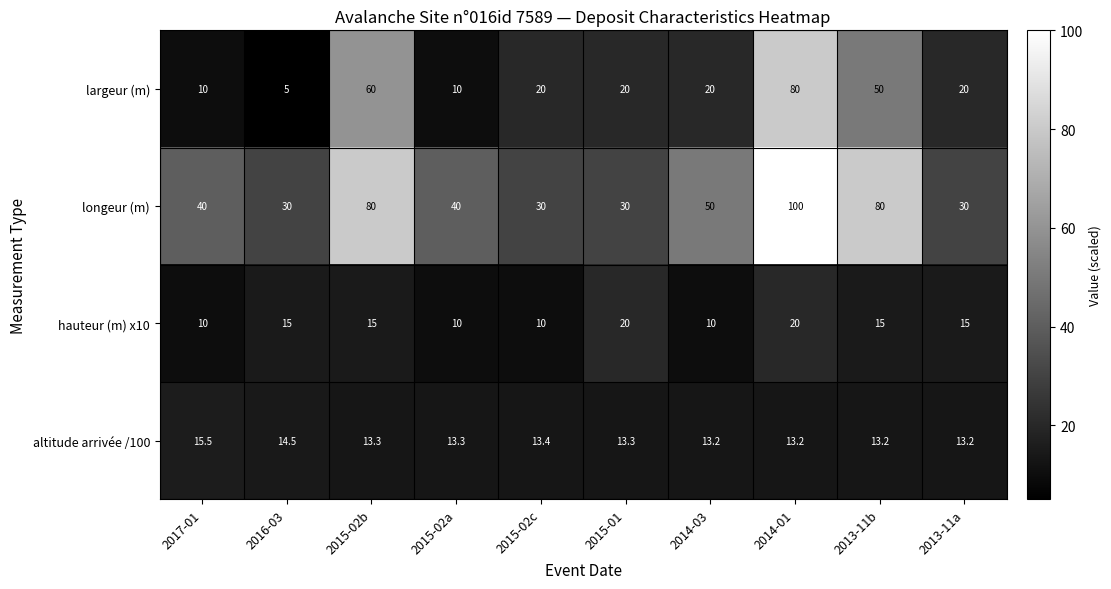

Which series has the largest range (max minus min)?

largeur (m)